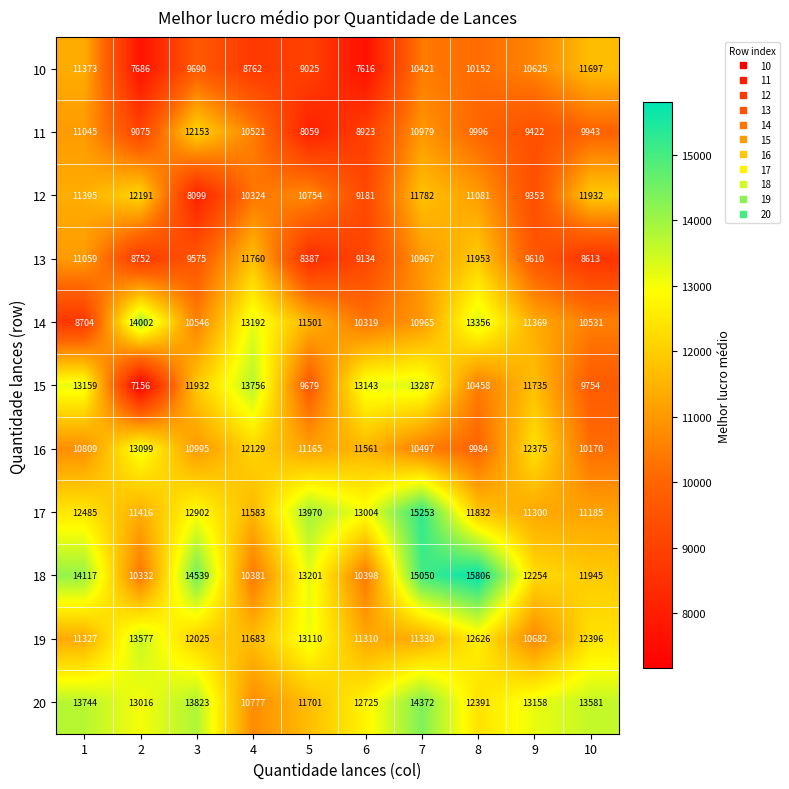

List the labels in order of 13 value, smallest first.

5, 10, 2, 6, 3, 9, 7, 1, 4, 8